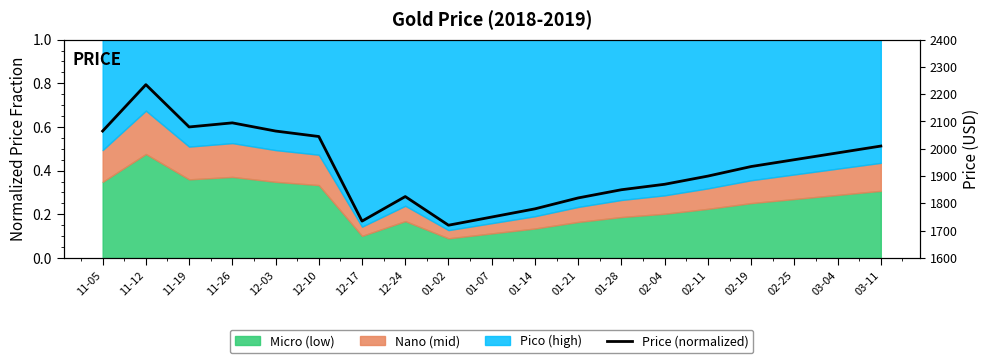

At which label is the value closest to 0?

01-02